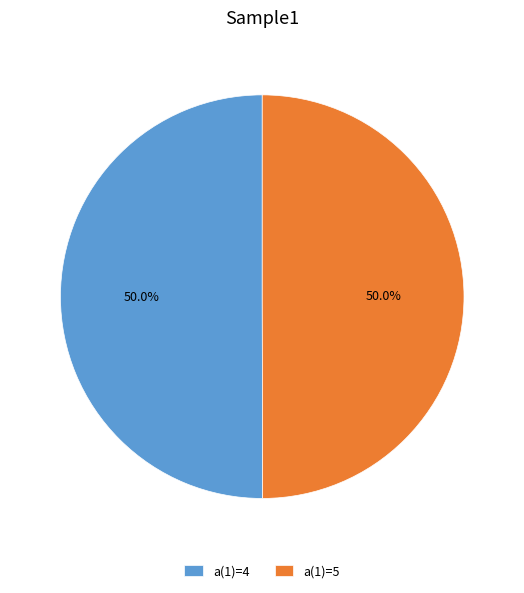

What portion of the pie excludes a(1)=5?

50.0%